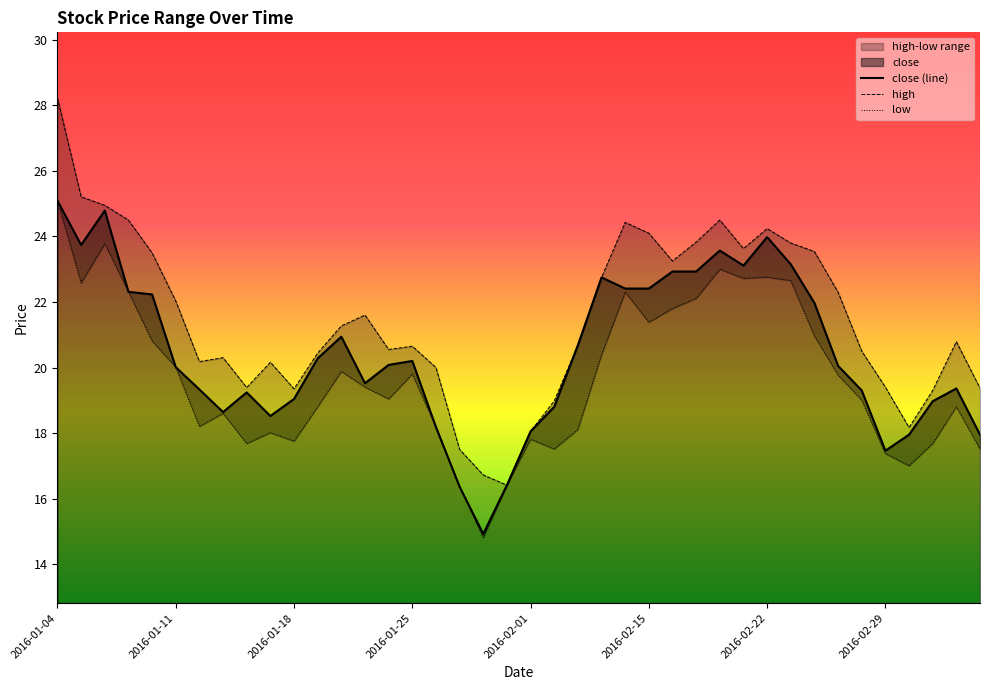

At which category is the sum across all series the highest?

2016-01-04